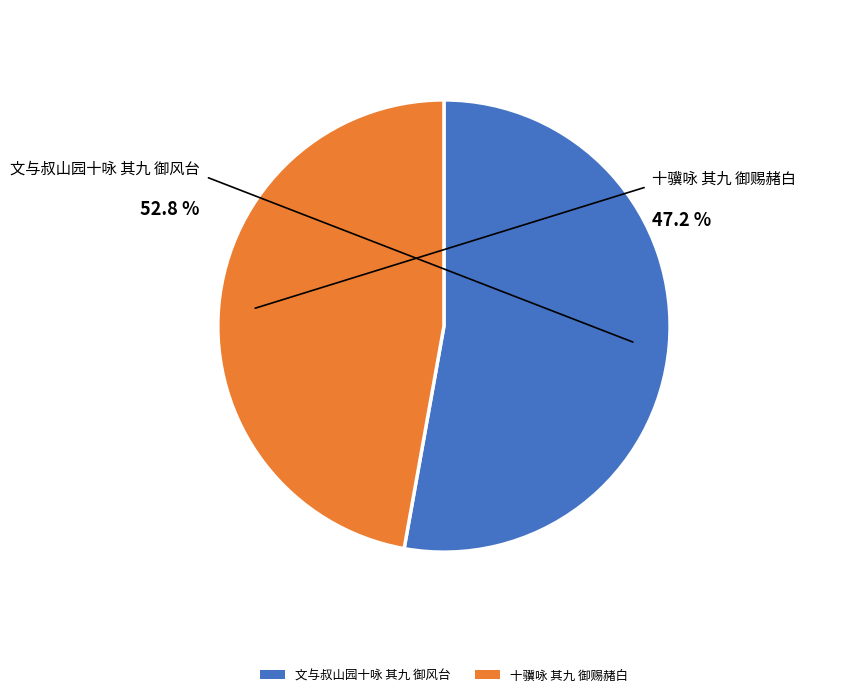

How much of the chart is everything except 十骥咏 其九 御赐赭白?

52.8%